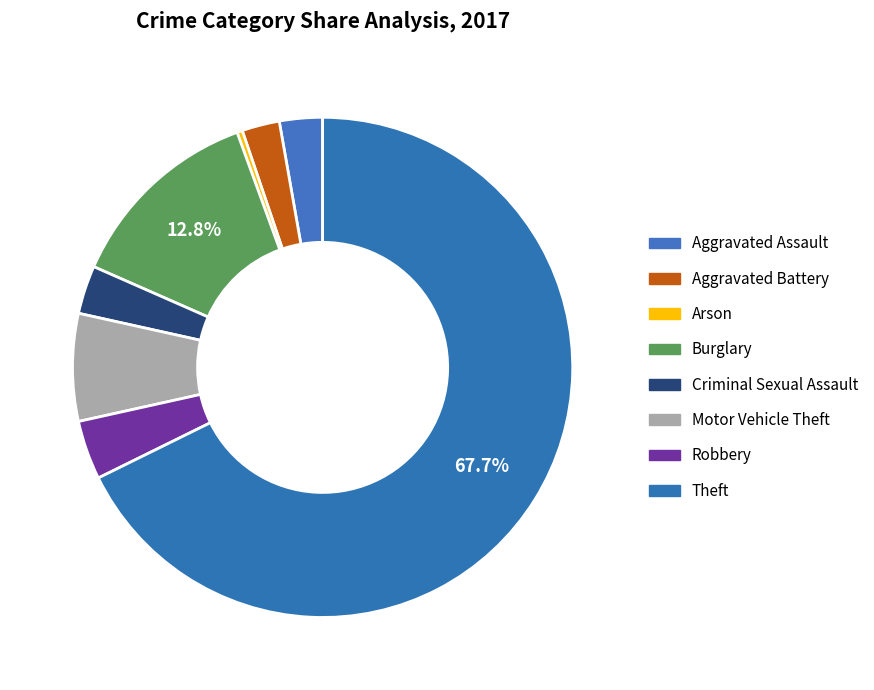

To the nearest percent, what is the average slice percentage?

12%